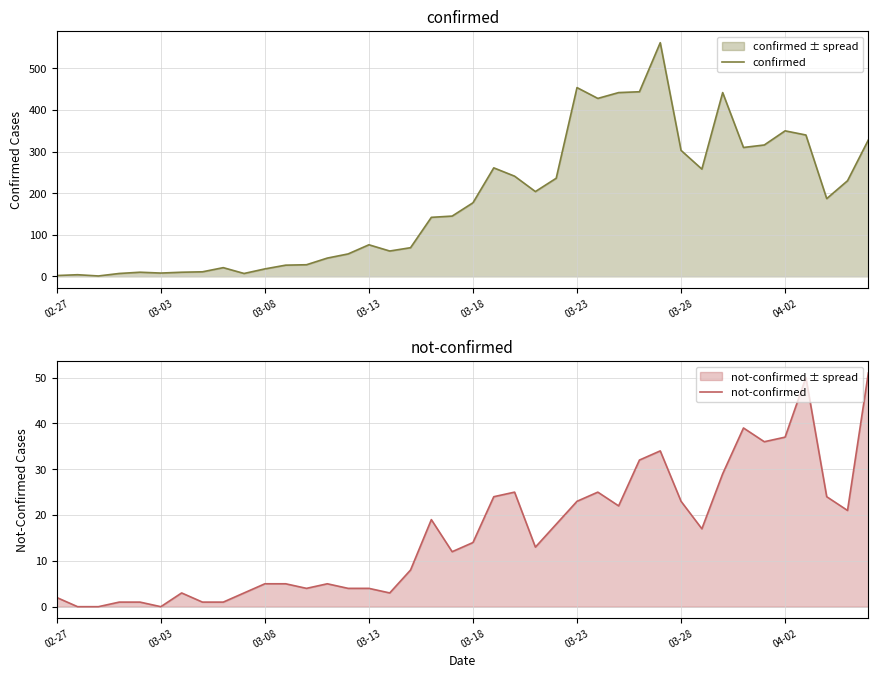

The not-confirmed series shows 37 at 04-02. True or false?

True